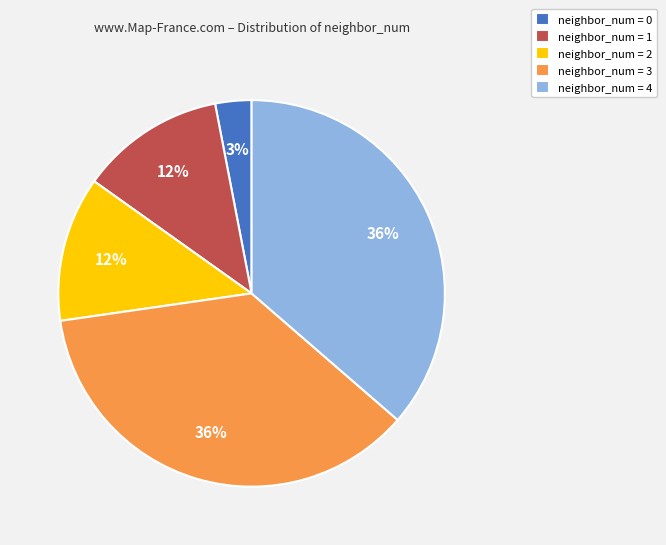

Count the number of slices in the pie.

5